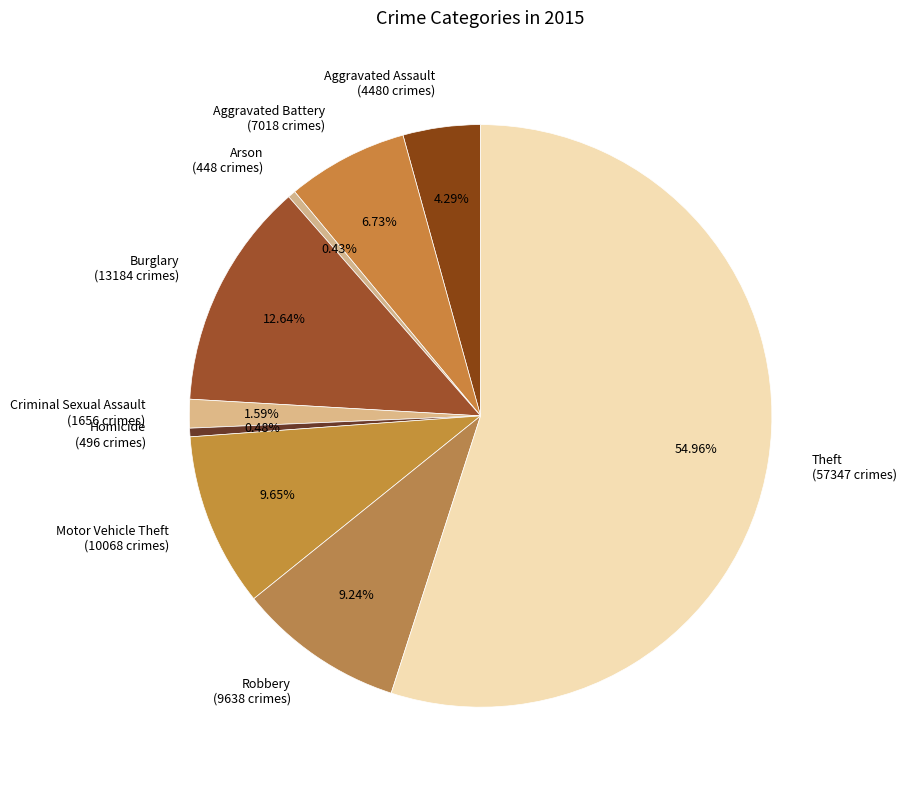

Combined, do Criminal Sexual Assault and Burglary account for over 50%?

No